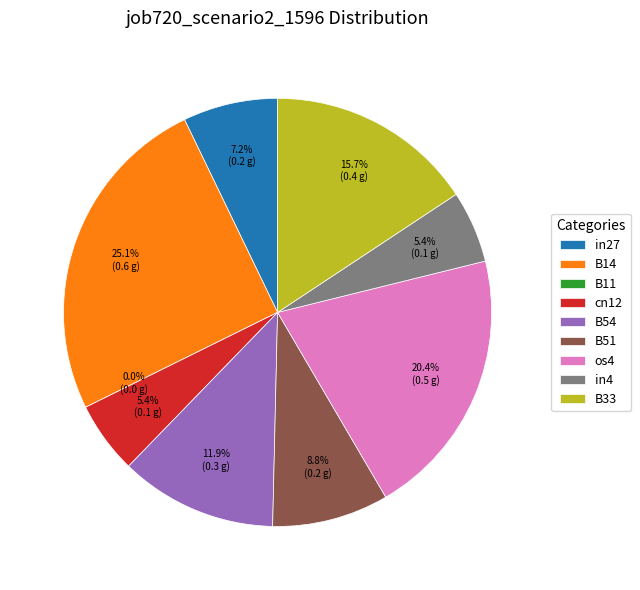

Rank the categories by value from highest to lowest.

B14, os4, B33, B54, B51, in27, cn12, in4, B11